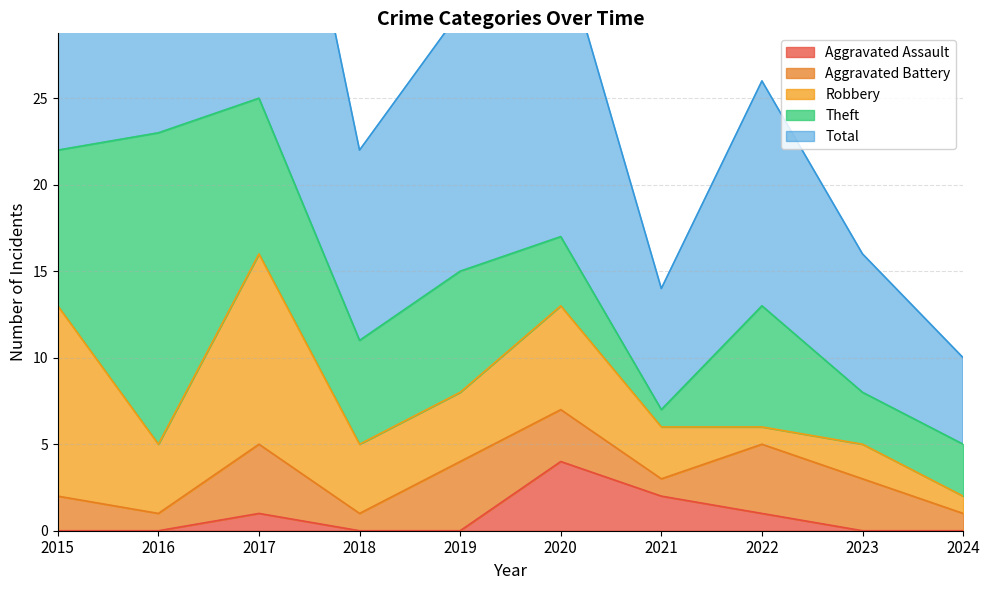

Count the number of data series in this chart.

5